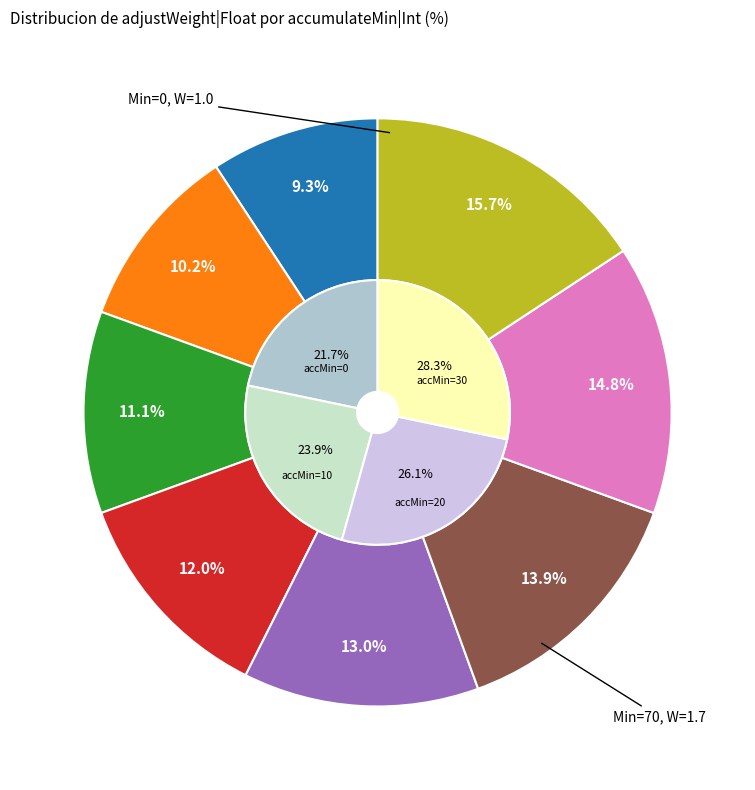

What percentage is the 60 slice, to the nearest percent?

15%